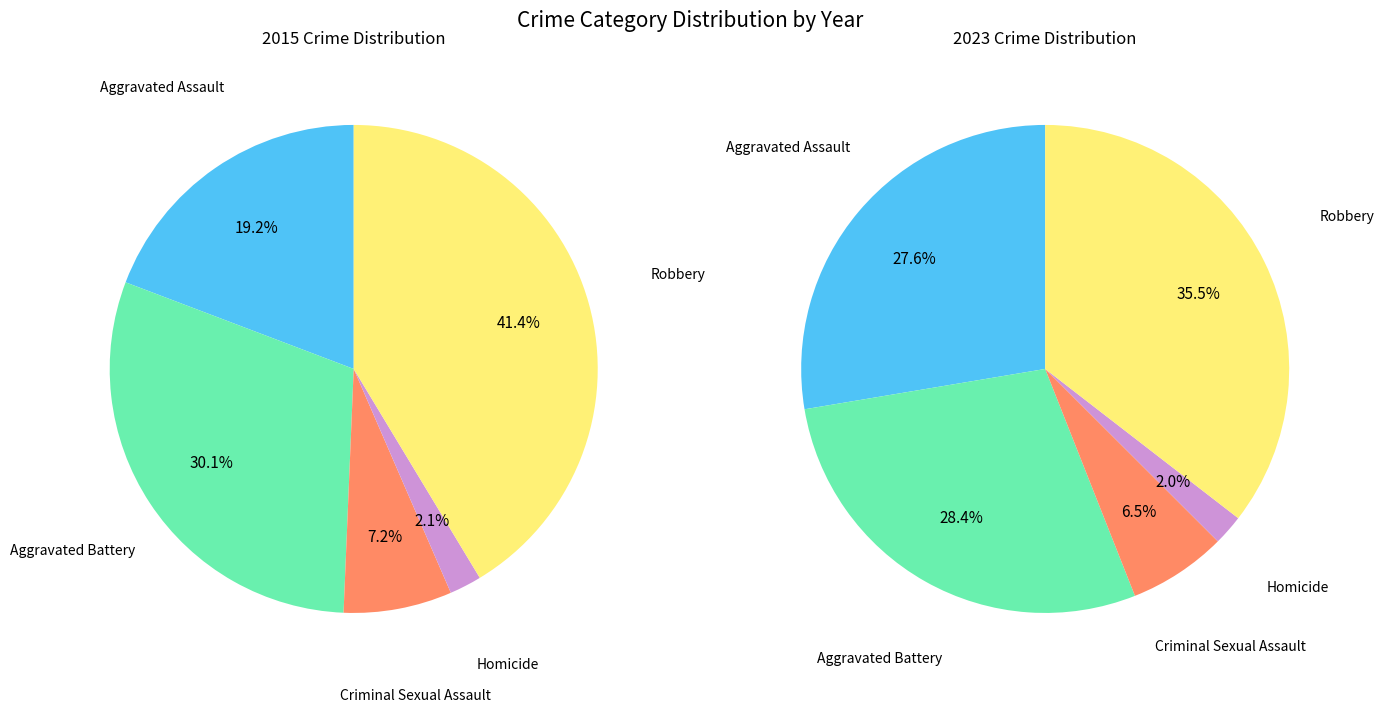

What is the largest slice in the pie chart?

Robbery